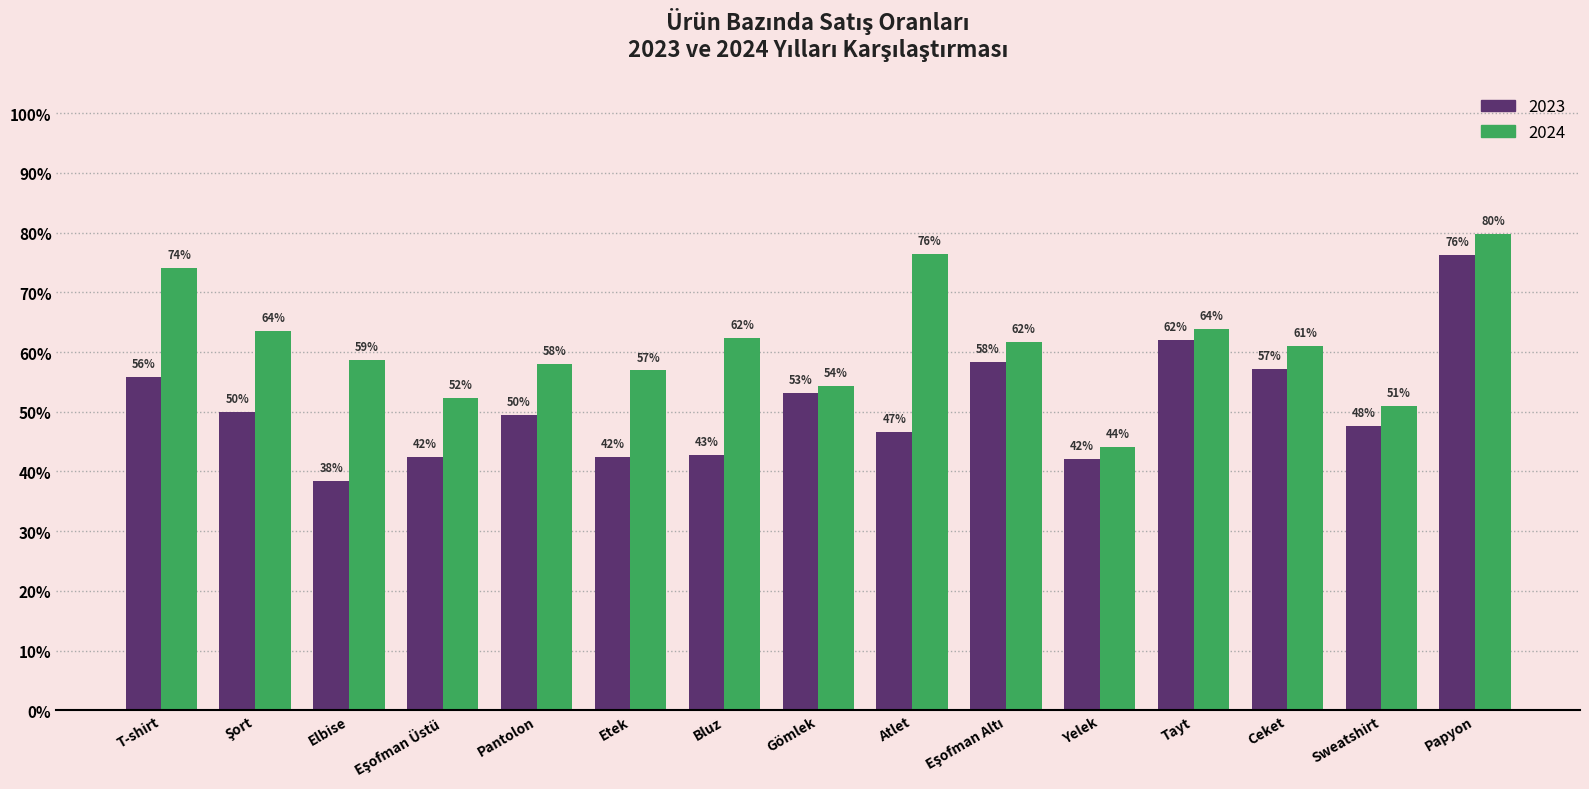

Are the bars horizontal?

No